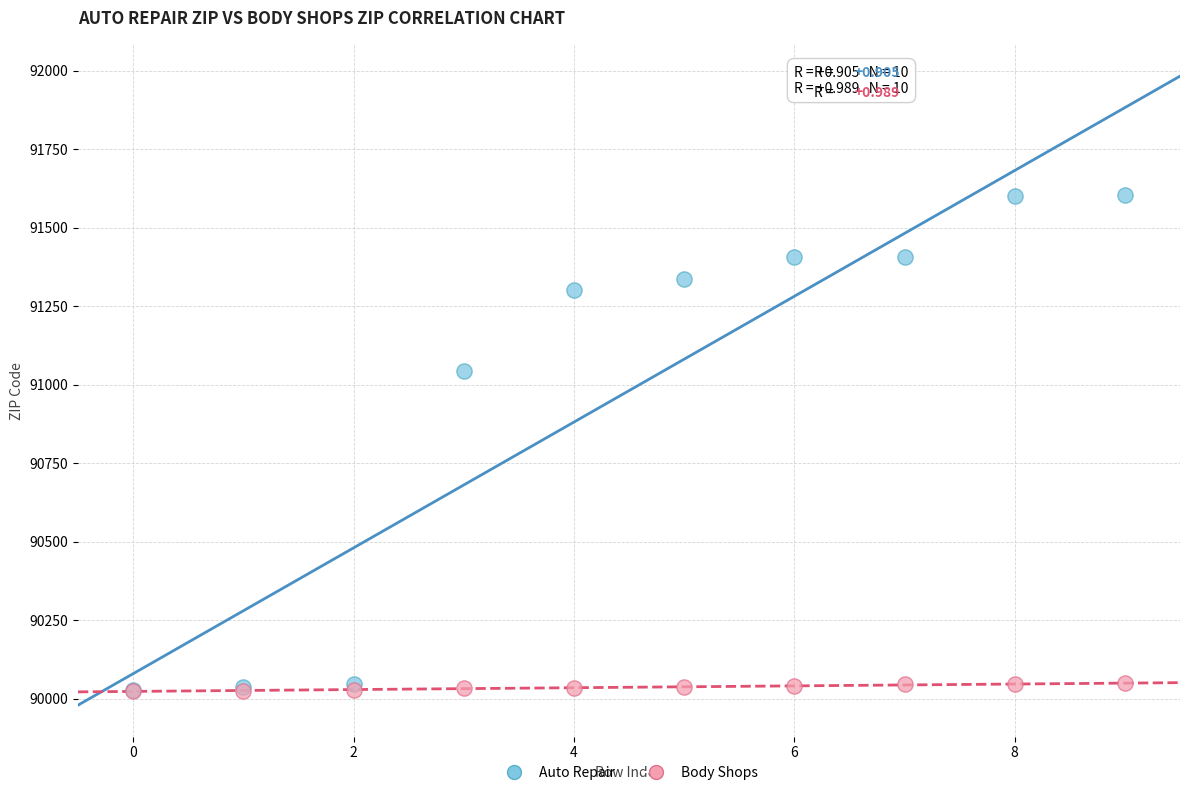

Which series reaches the maximum Y coordinate?

Auto Repair